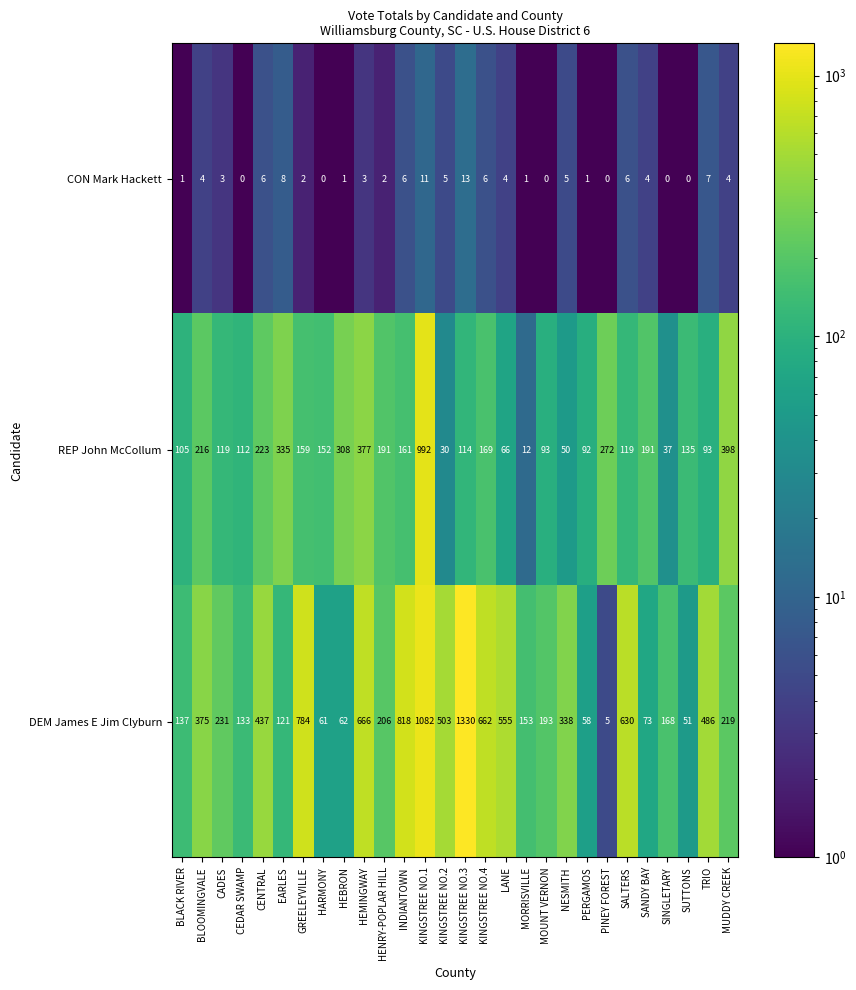

What is the difference between the maximum and minimum values in the DEM James E Jim Clyburn series?

1325